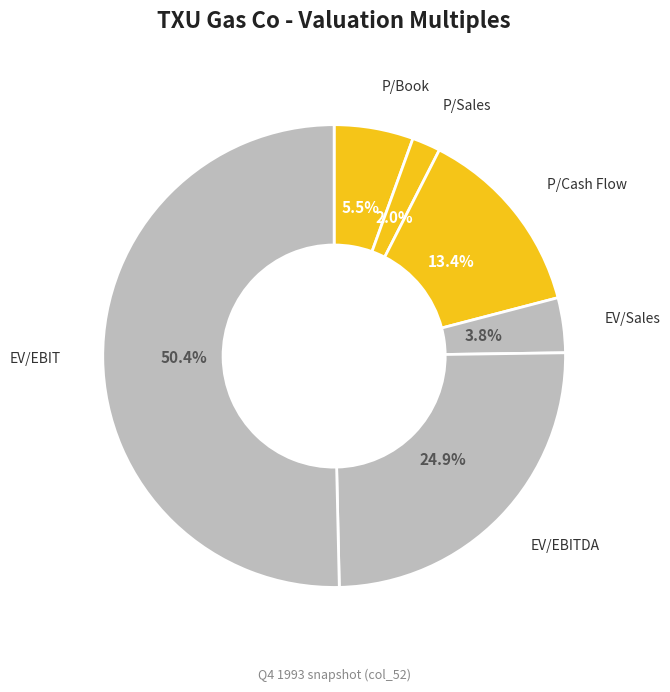

What percentage is the EV/EBIT slice, to the nearest percent?

50%